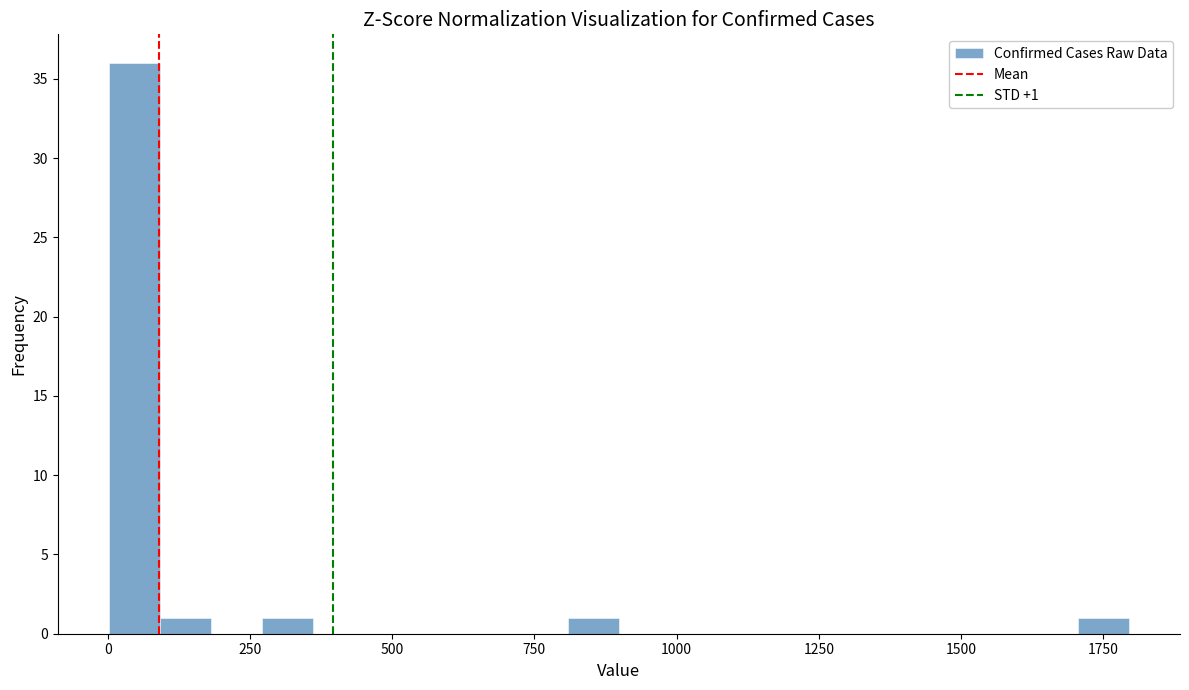

Around what value on the x-axis is the tallest bar? Give the approximate position of its centre, as read against the axis.

50